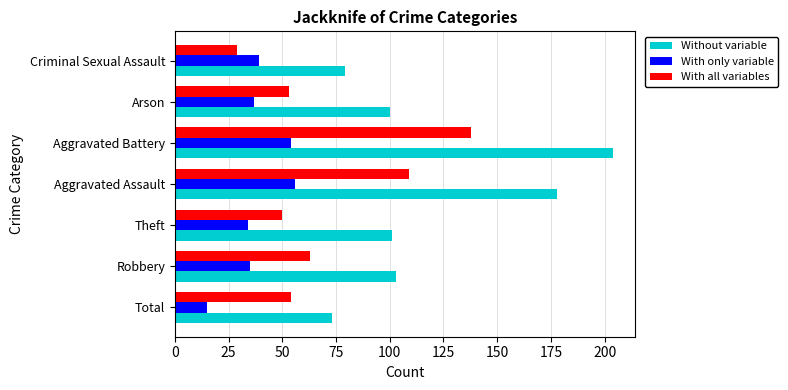

Rank the series by their average value, from highest to lowest.

Without variable, With all variables, With only variable